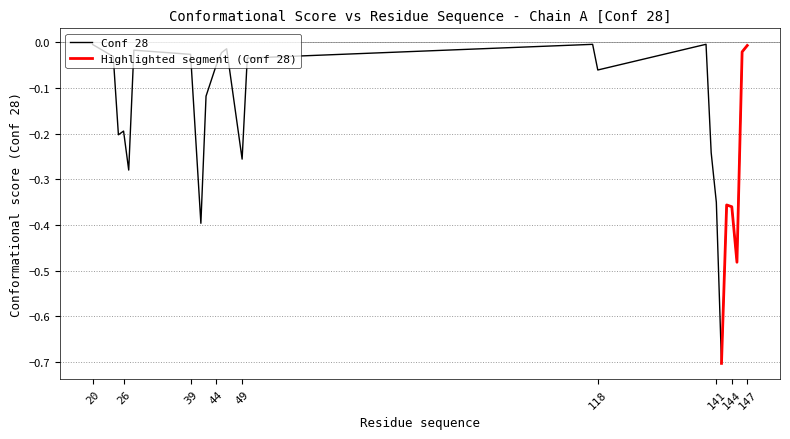

What is the change in value from 26 to 49?

-0.1